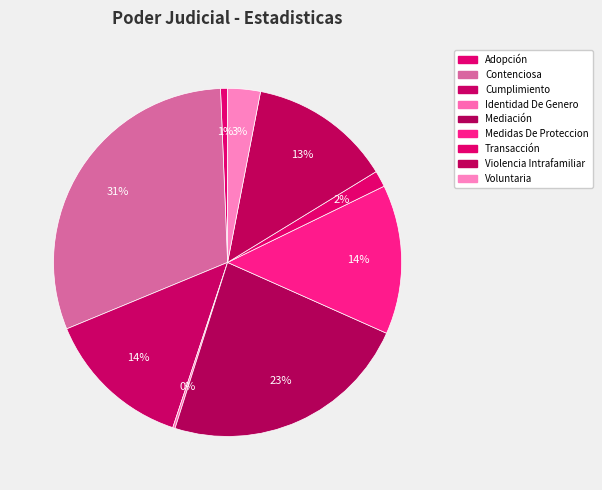

Which slice is the smallest?

Identidad De Genero